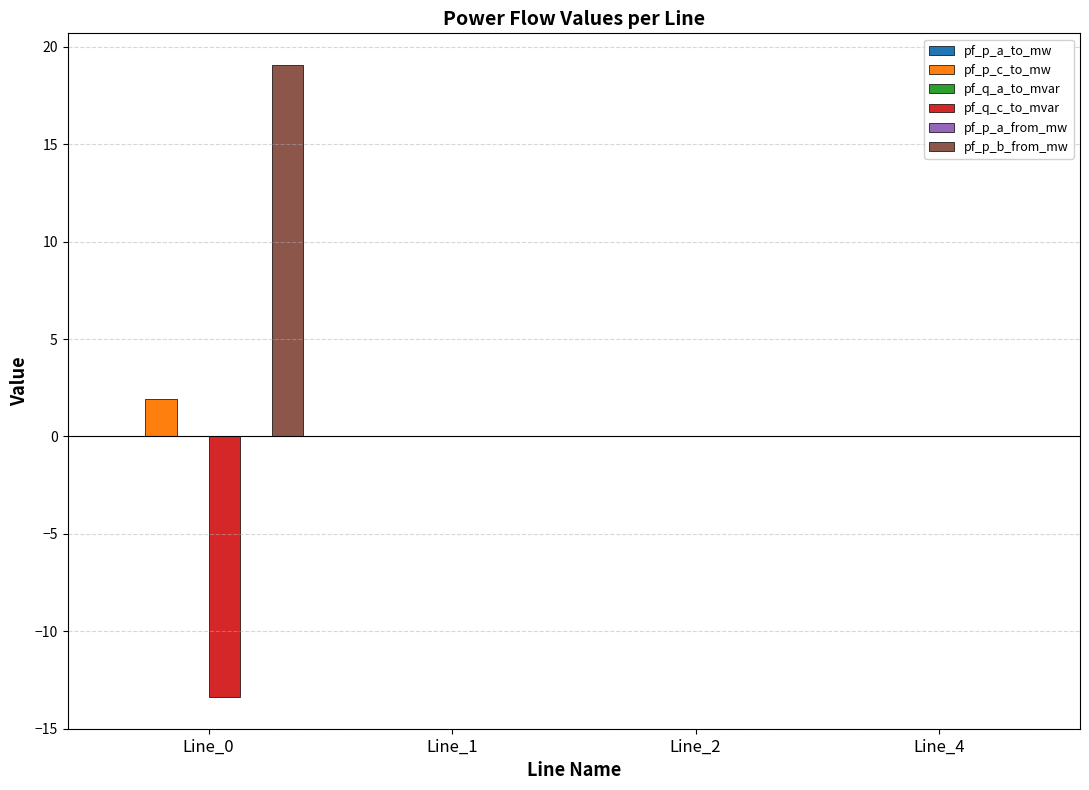

The pf_p_c_to_mw series shows 1.9 at Line_0. True or false?

True